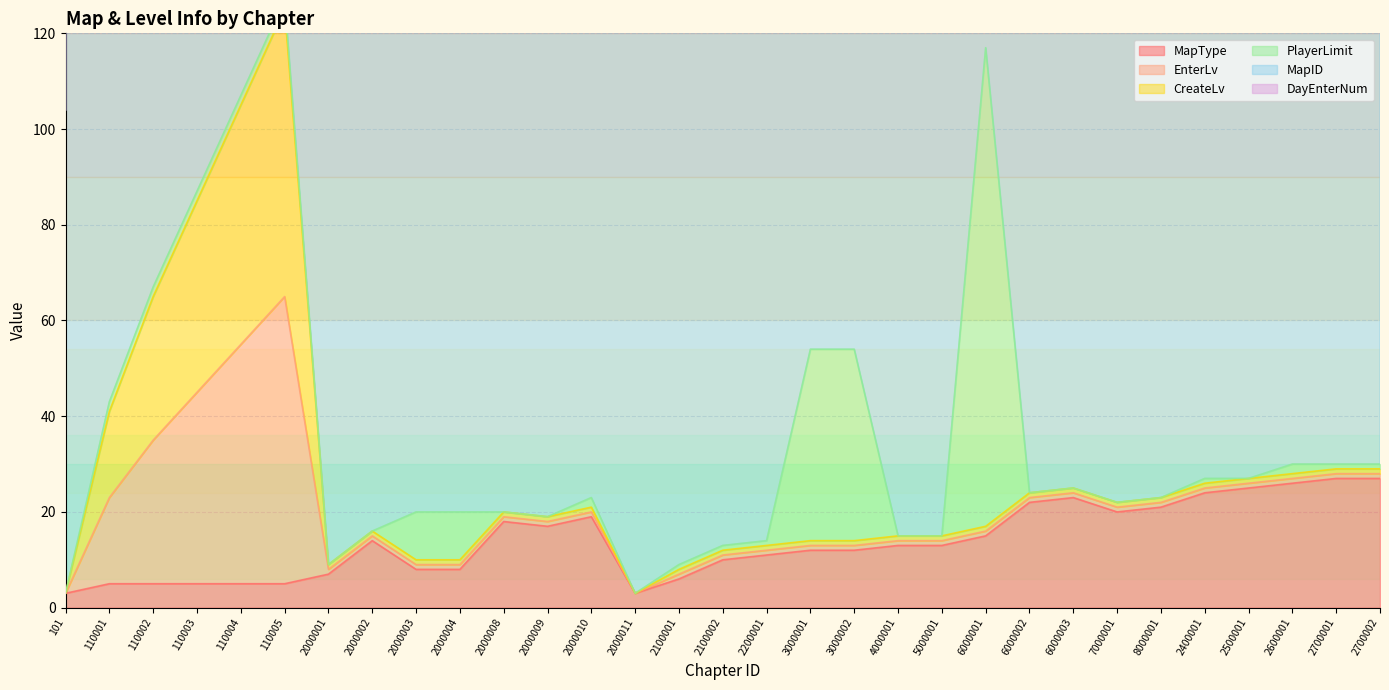

The MapType series shows 28 at 2000009. True or false?

False